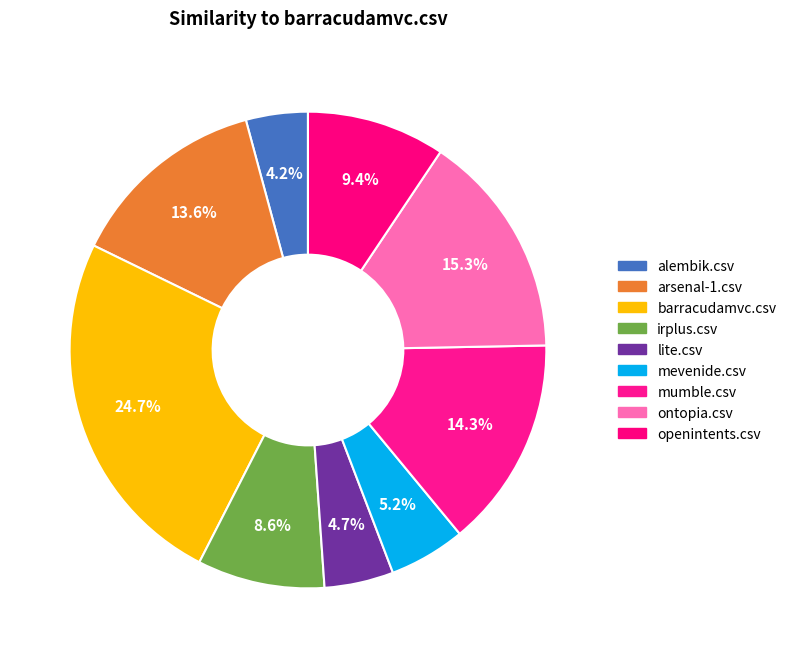

Do arsenal-1.csv and irplus.csv together represent more than half of the pie?

No